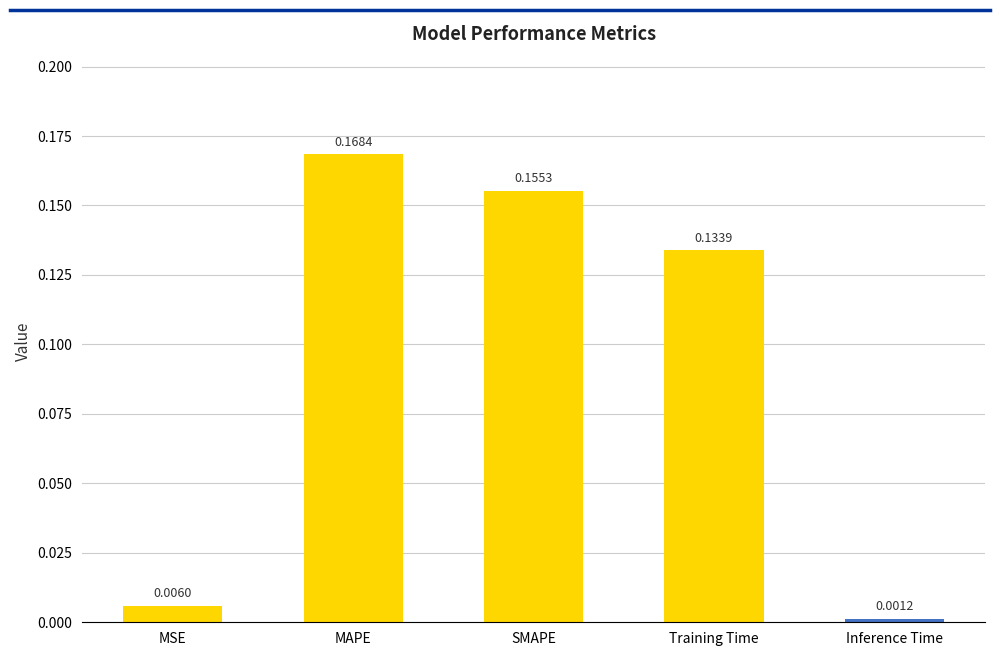

What is the change in value from MSE to SMAPE?

+0.1